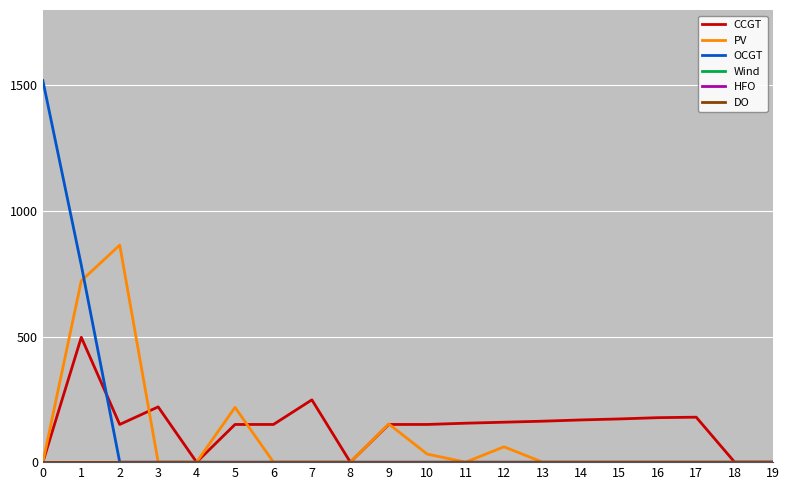

True or false: HFO and DO cross at least once.

False